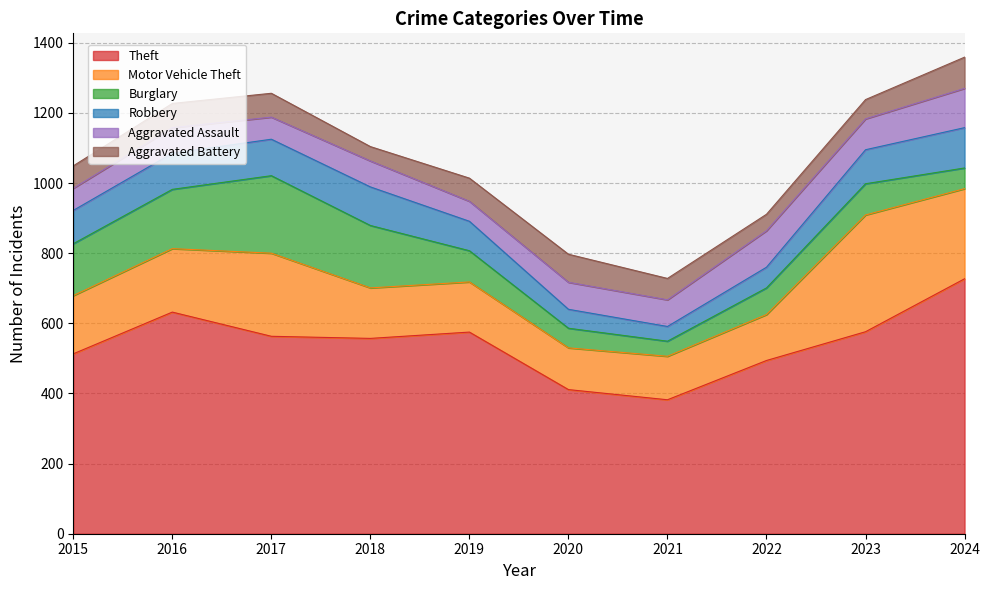

Where is the first local minimum for Burglary?

2021